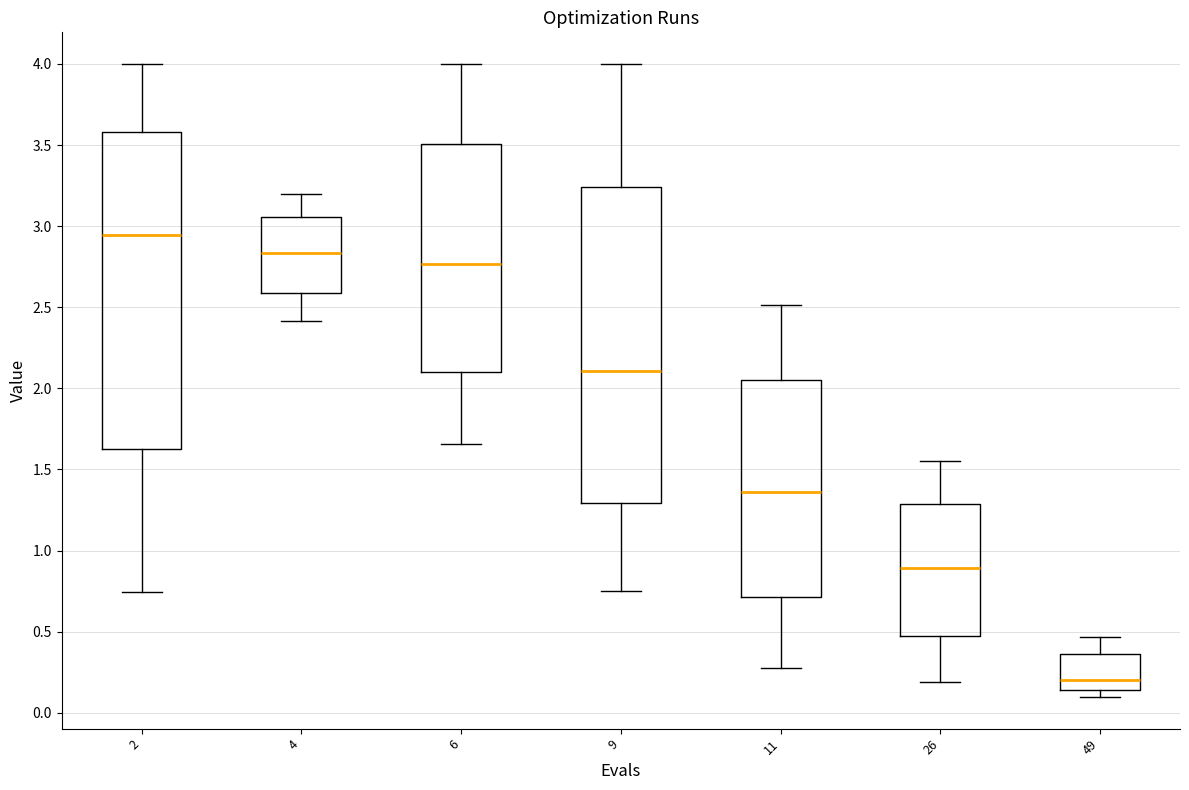

Which box's median line is the highest?

2